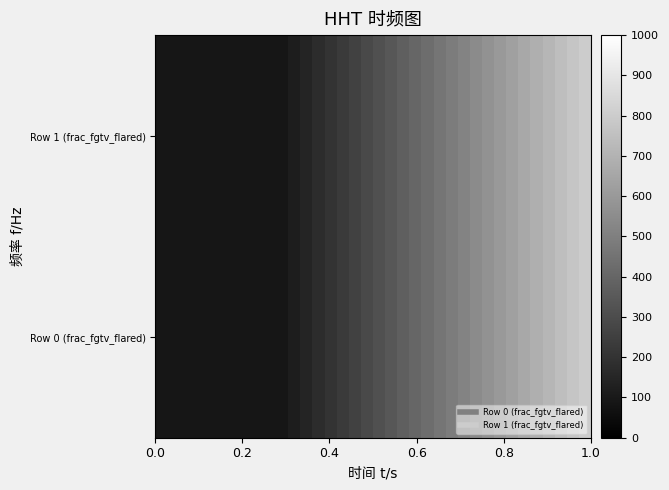

What is the maximum value shown in the chart?

800.0